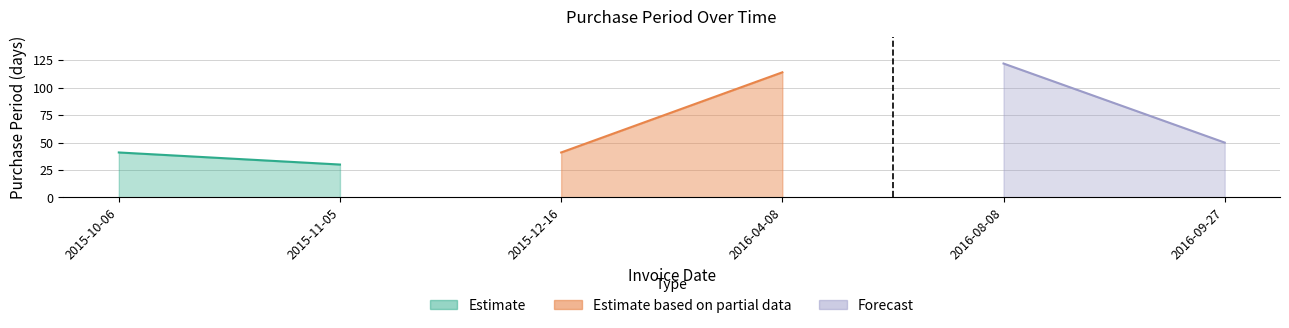

Does the chart display data point markers on the line(s)?

No